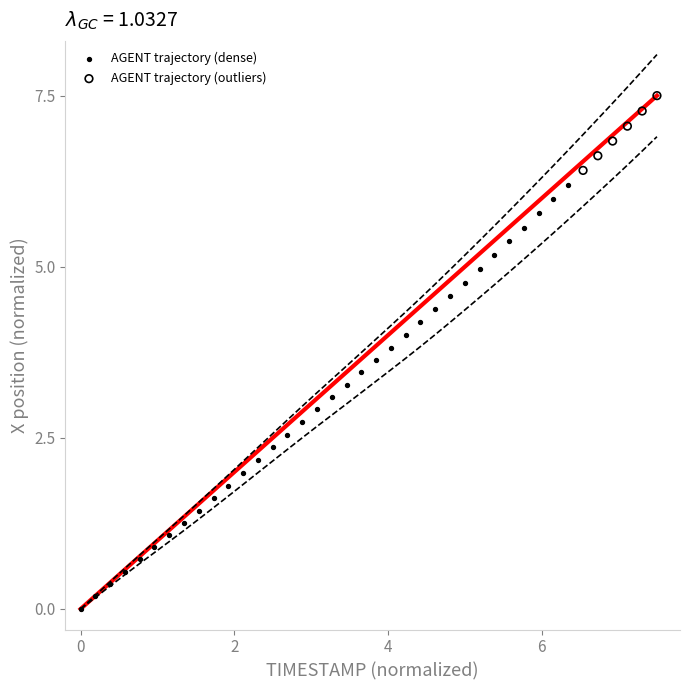

Which series has the widest spread of Y values?

AGENT trajectory (dense)